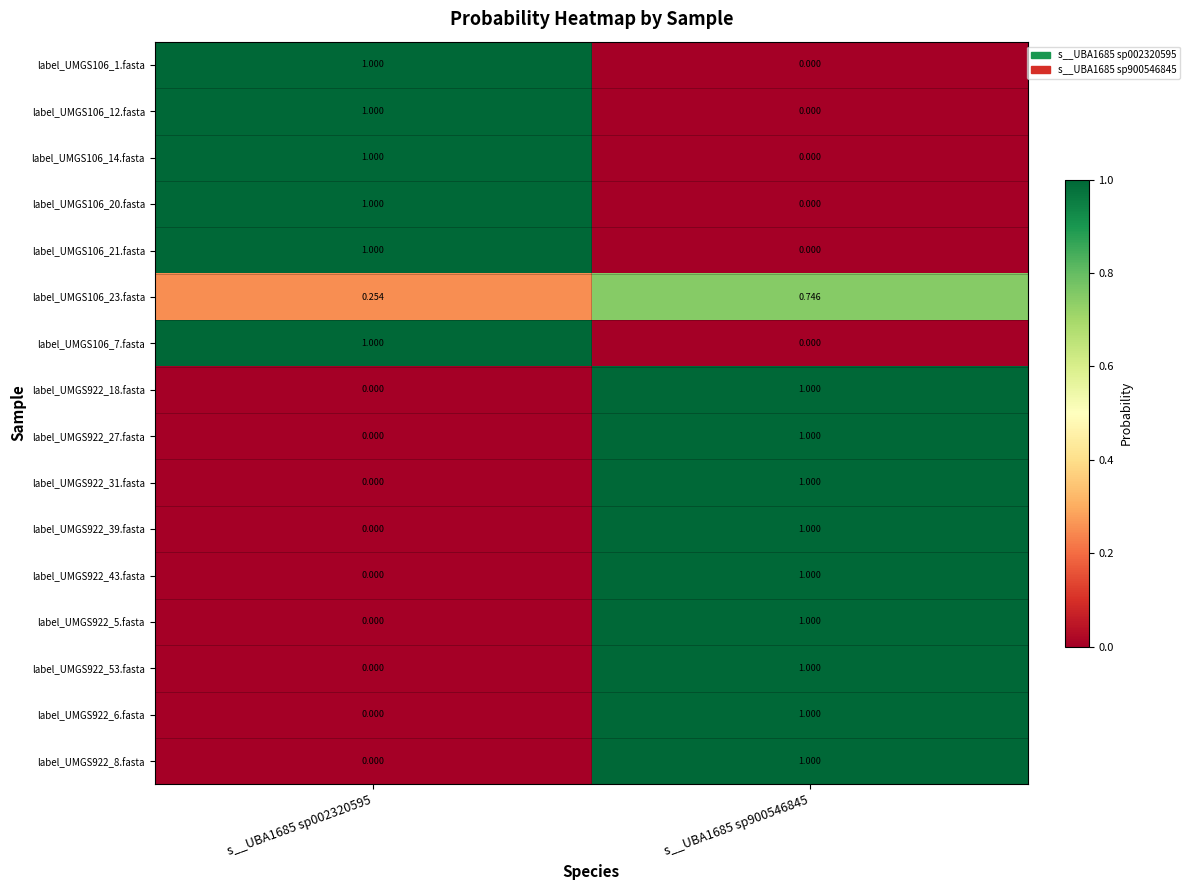

How many data points does each series have?

2